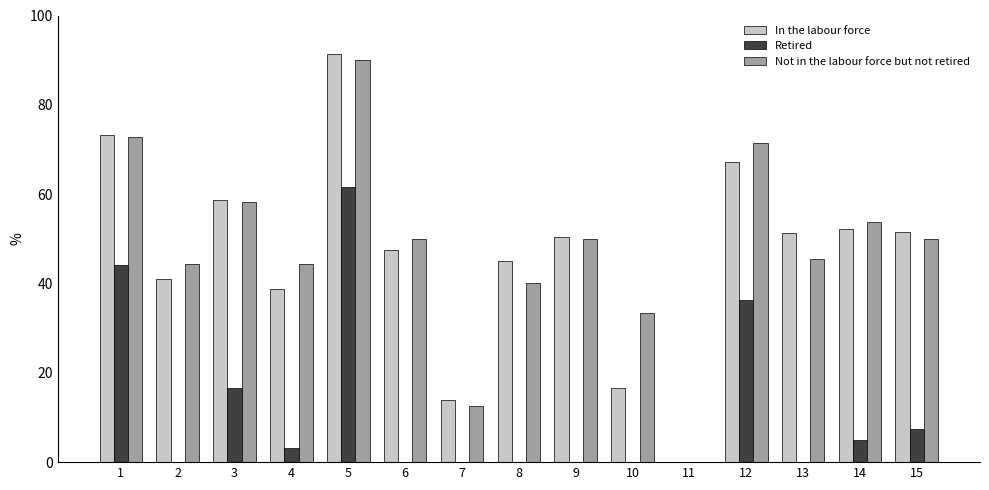

Does the chart contain stacked bars?

No